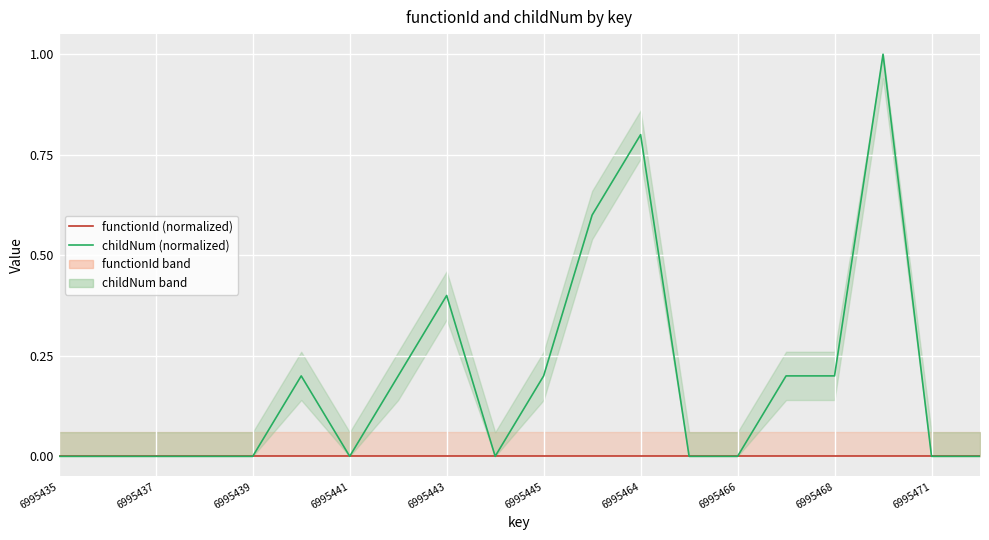

What is the sum of all childNum (normalized) values?

3.8